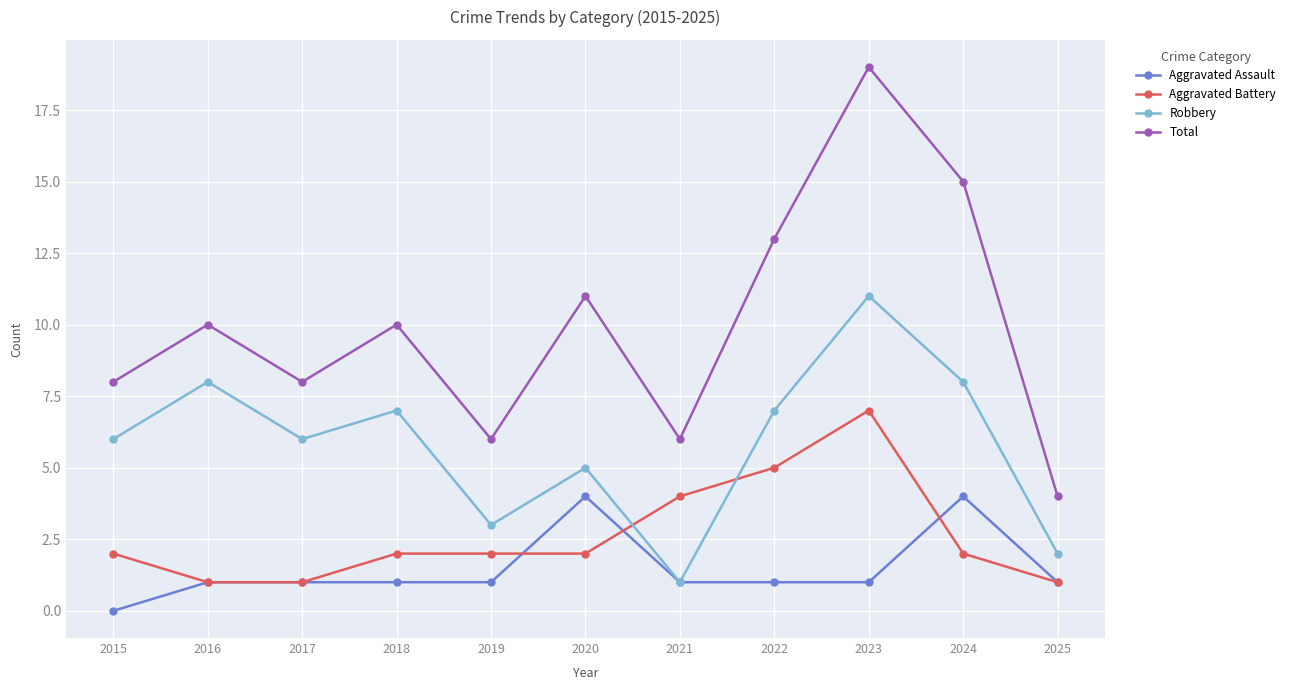

What is the greatest value displayed?

19